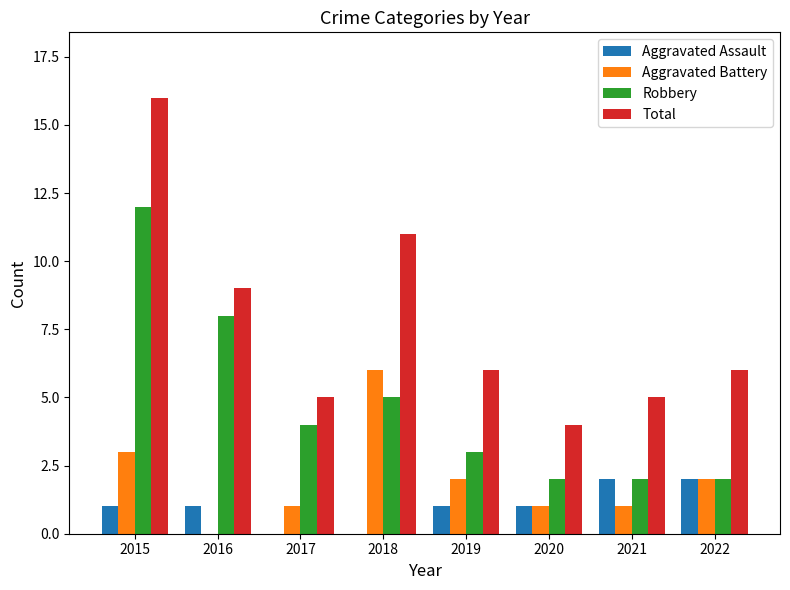

Which series has the largest total across all categories?

Total